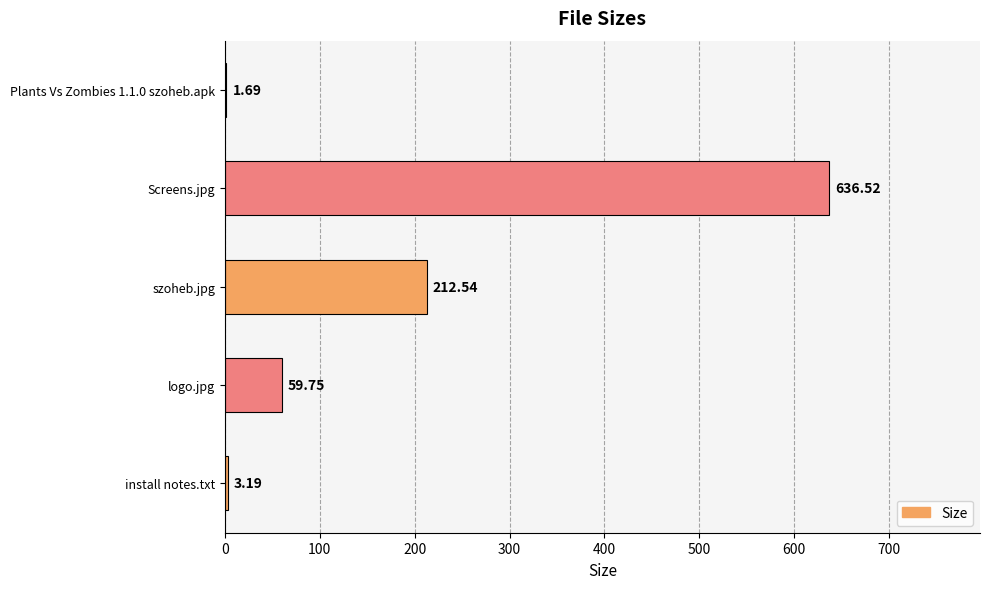

What is the sum of all values?

913.7